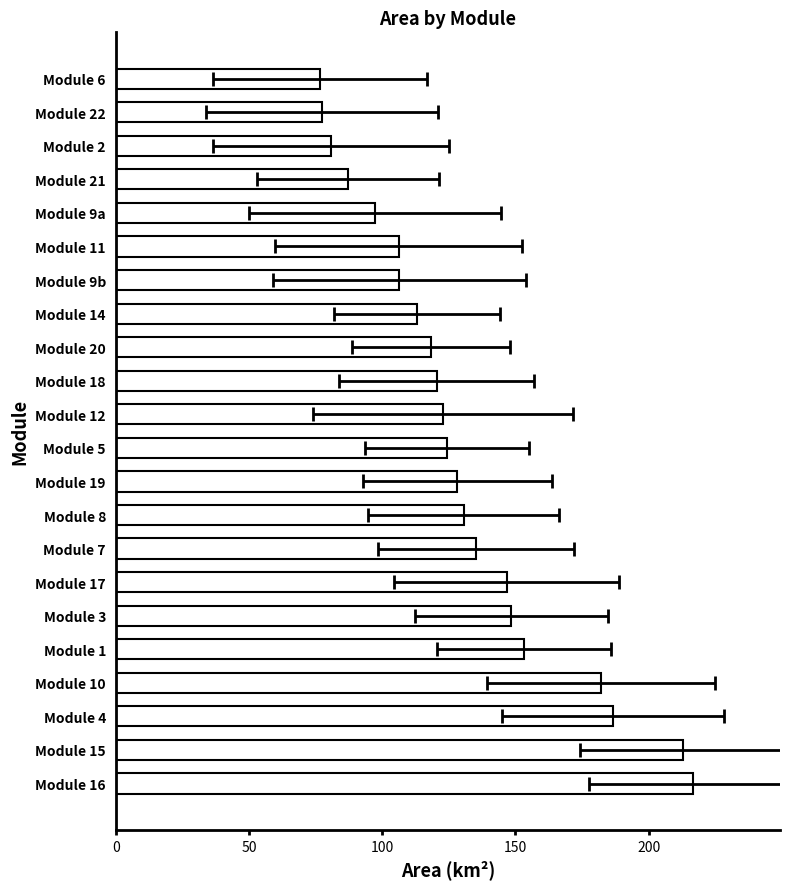

Does the chart contain any negative values?

No